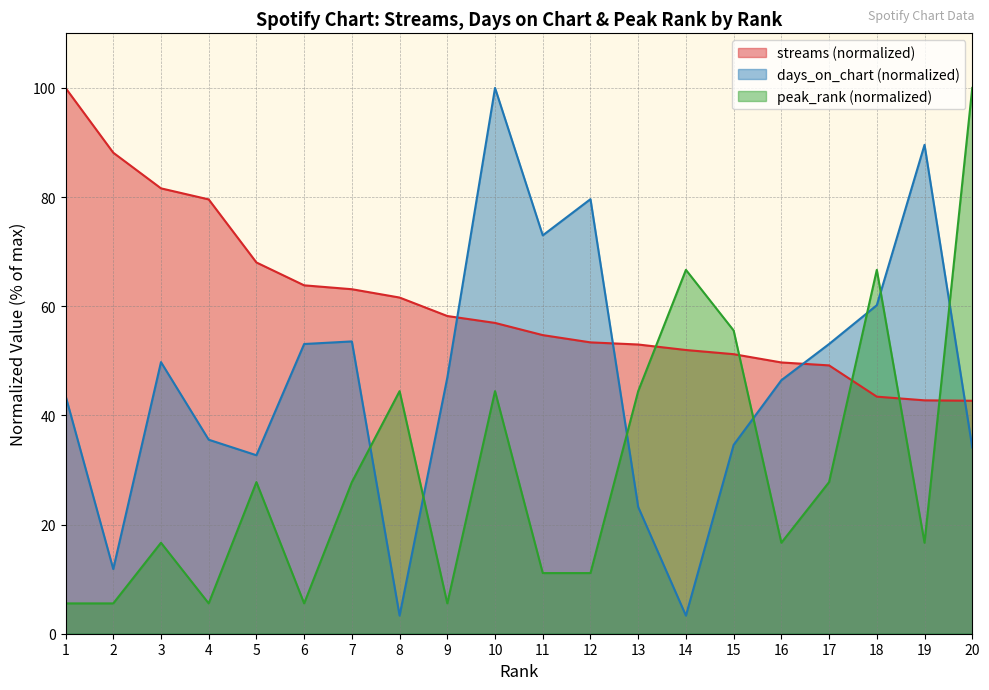

True or false: days_on_chart and streams intersect in this chart.

True